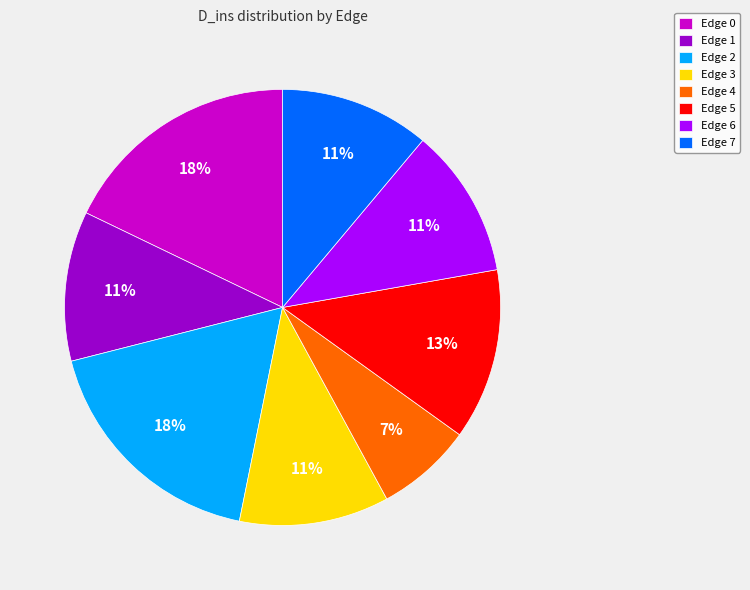

Does any single category account for the majority?

No